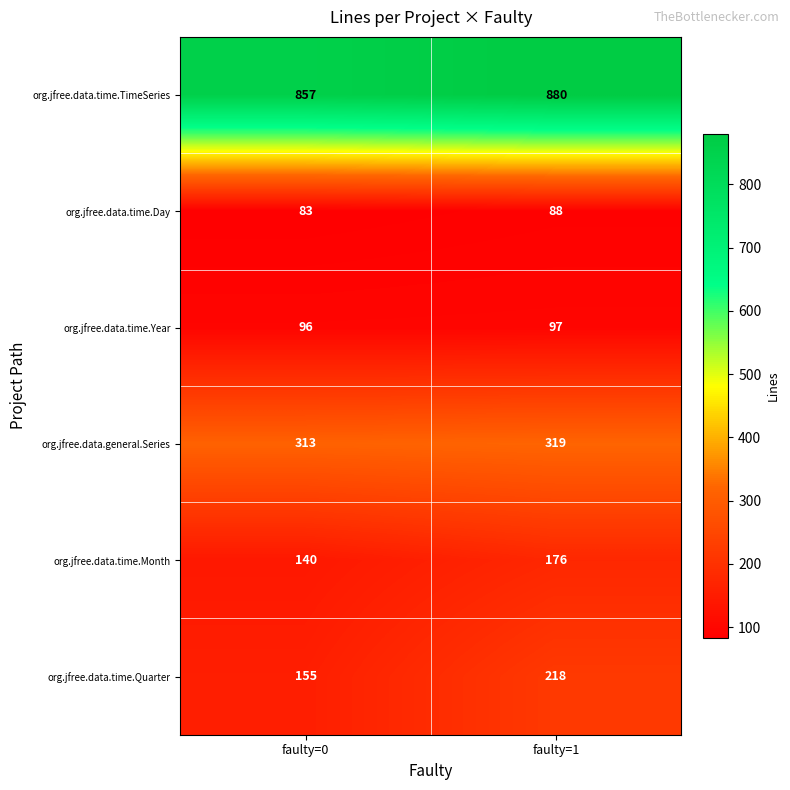

Reading left to right, transcribe all the data shown in this chart.

org.jfree.data.time.TimeSeries: 857	880
org.jfree.data.time.Day: 83	88
org.jfree.data.time.Year: 96	97
org.jfree.data.general.Series: 313	319
org.jfree.data.time.Month: 140	176
org.jfree.data.time.Quarter: 155	218